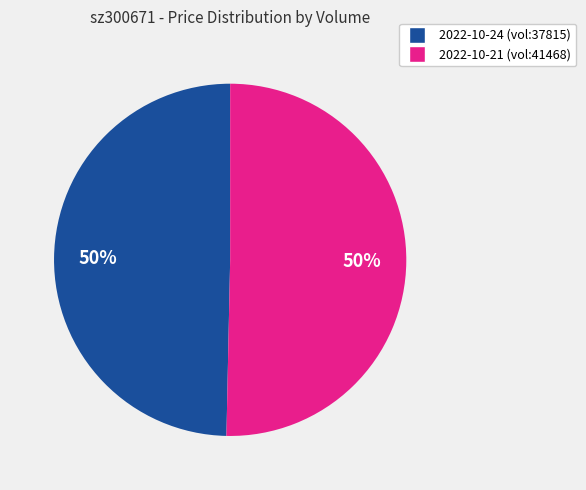

To the nearest percent, what is the average slice percentage?

50%